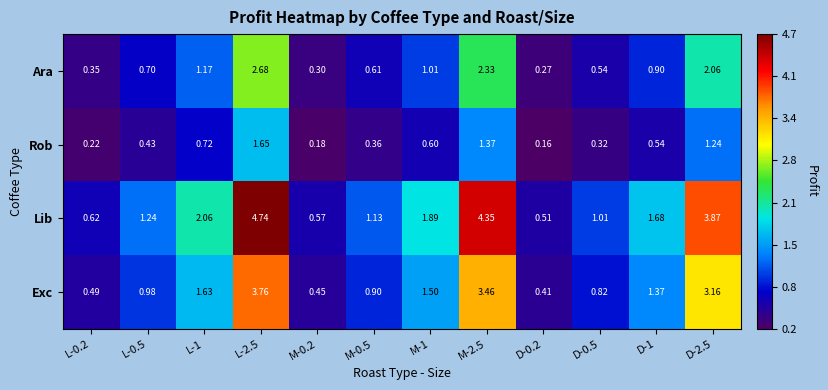

Which series changed the most between M-0.2 and D-1?

Lib